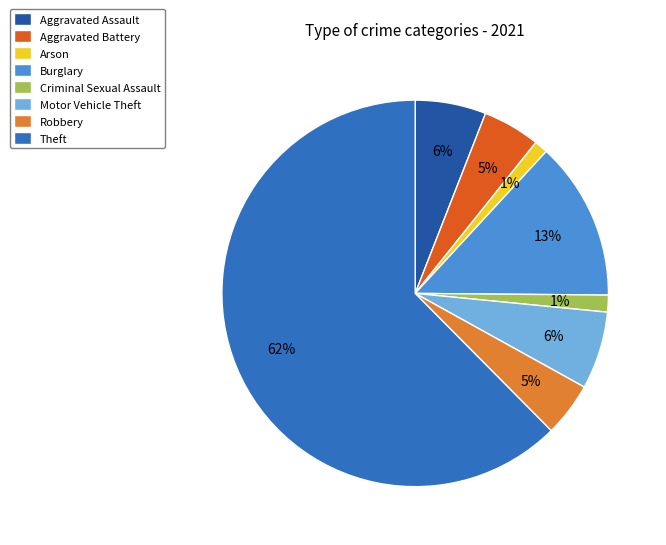

How many segments does this pie chart have?

8